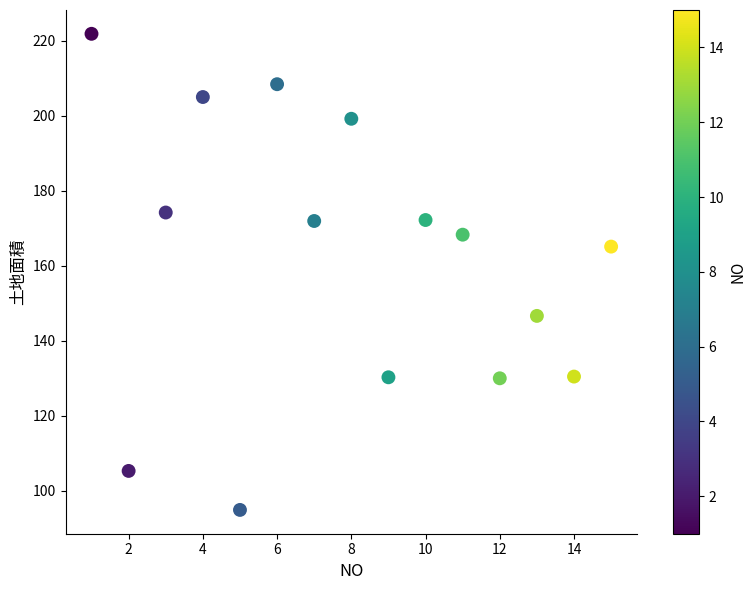

What Y value in the scatter plot is closest to 158?

165.1